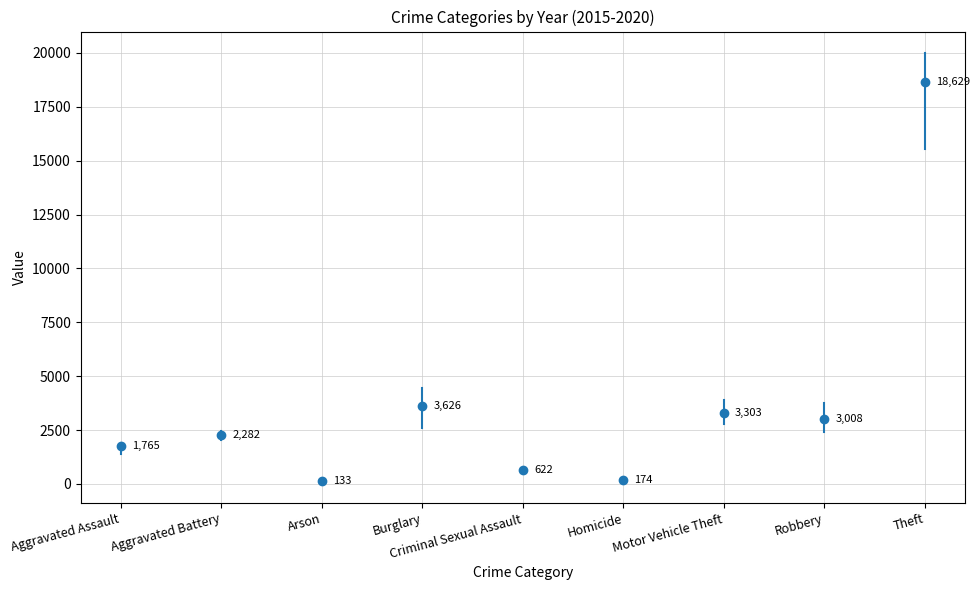

What is the difference between the highest and lowest values at Theft?

4441